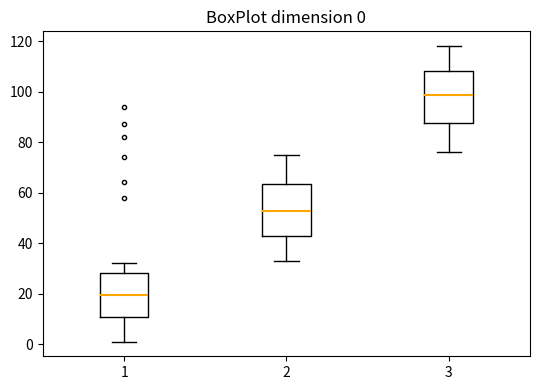

Which box's median line is the highest?

3